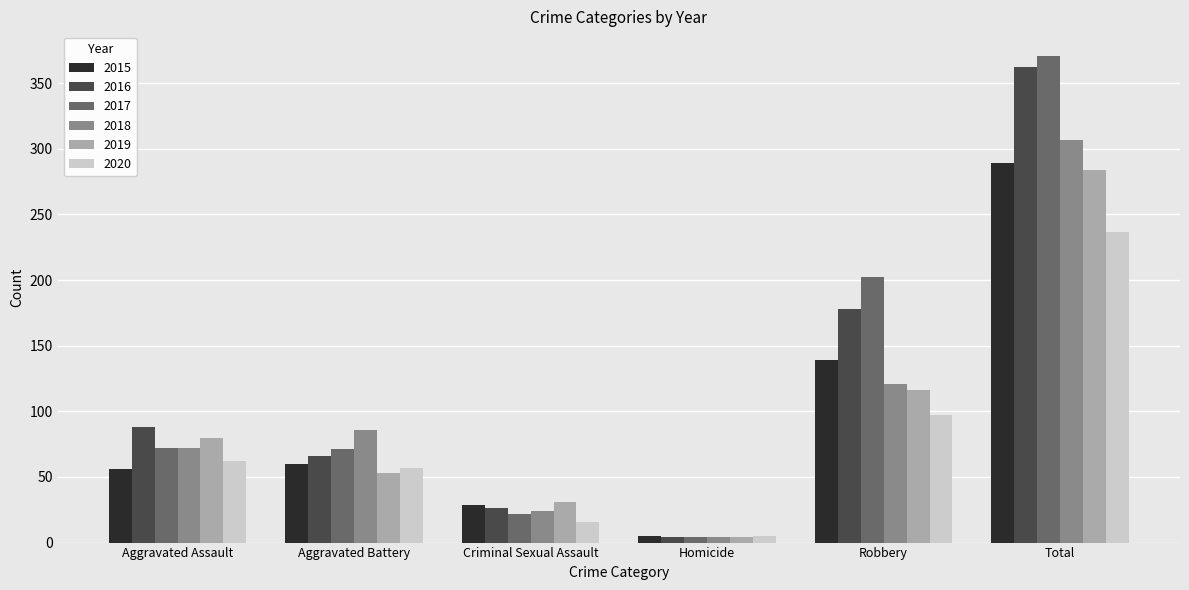

How many values in the 2017 series are below 72?

3